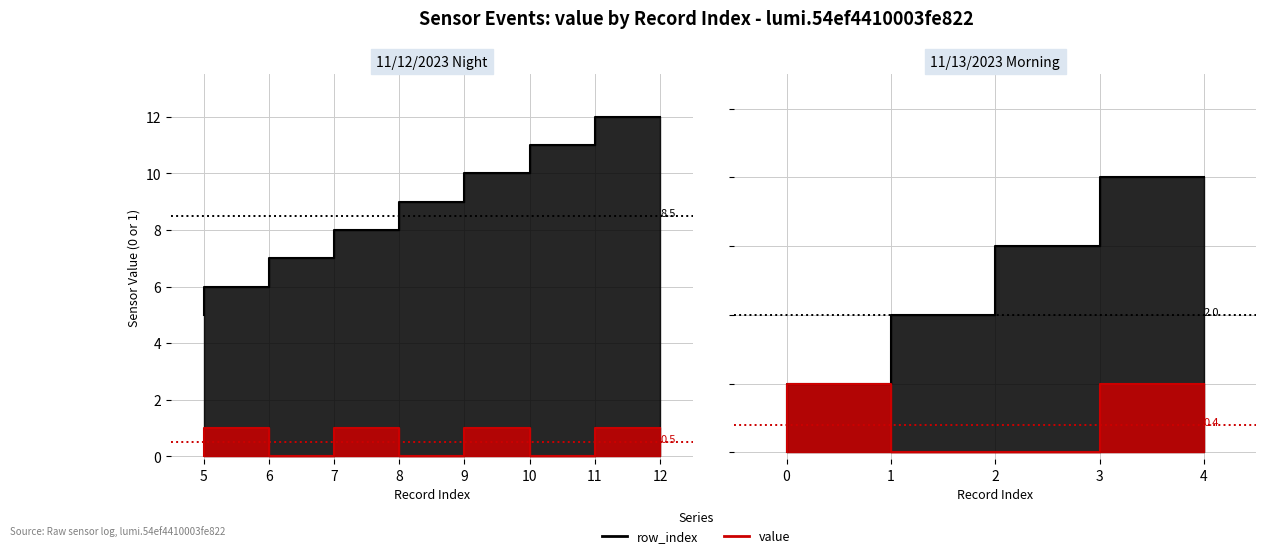

List the series in order of their peak value, highest first.

row_index, value